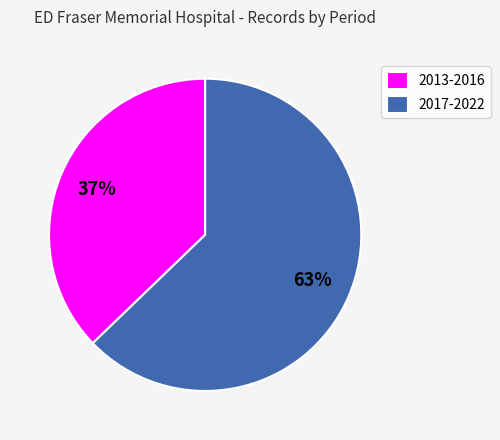

To the nearest percent, what portion does 2013-2016 represent?

37%